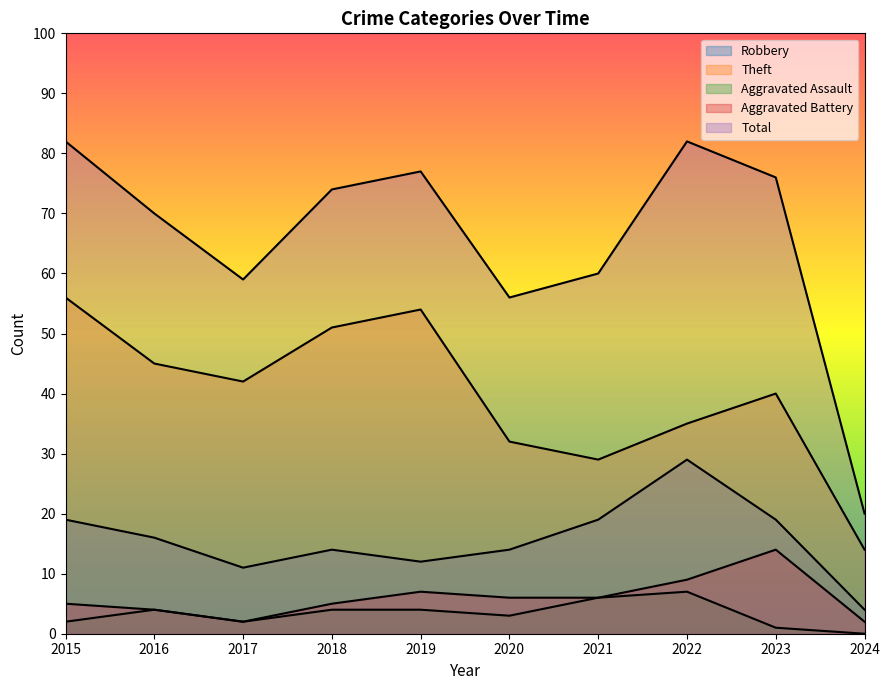

What are all the series names shown in the legend?

Robbery, Theft, Aggravated Assault, Aggravated Battery, Total